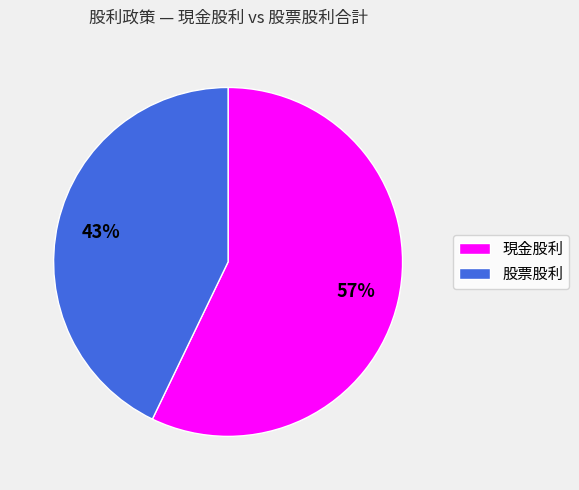

Count the number of slices in the pie.

2